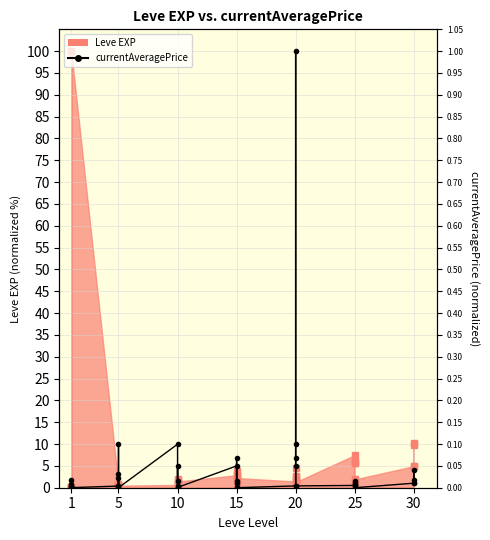

The chart shows a value of 0.0 at 10. True or false?

False